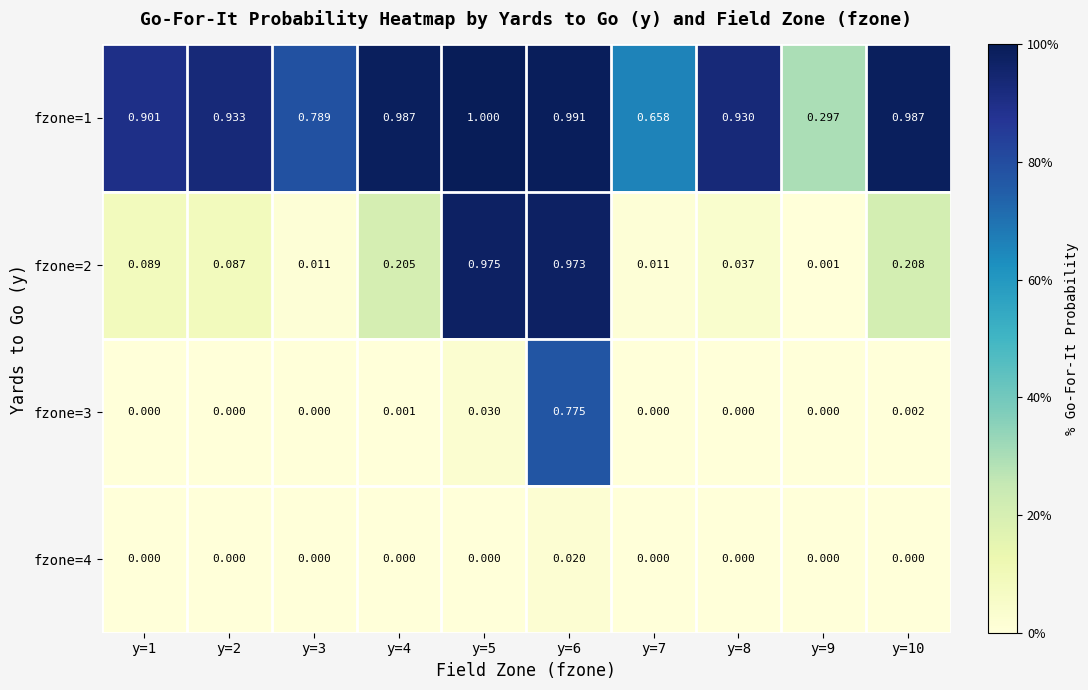

Is the value of fzone=2 at y=3 greater than the value of fzone=3 at y=1?

Yes